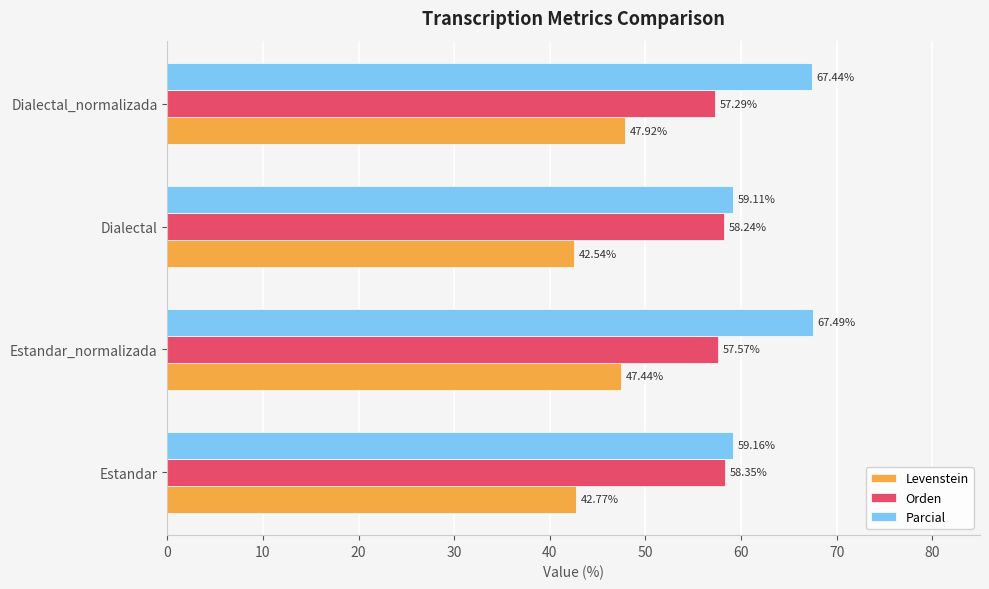

At which category is the sum across all series the highest?

Dialectal_normalizada